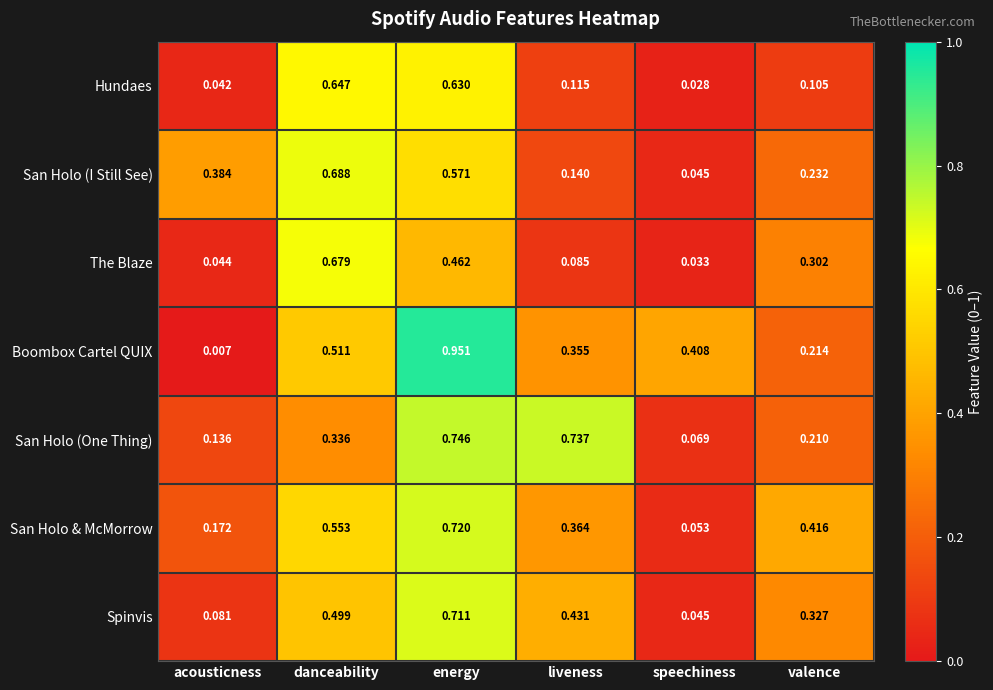

Which label corresponds to the smallest value in the chart?

acousticness